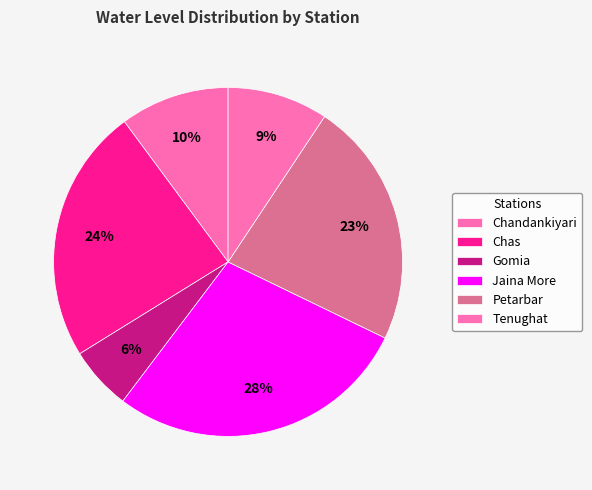

To the nearest percent, what is the difference between the largest and smallest slice percentages?

22%